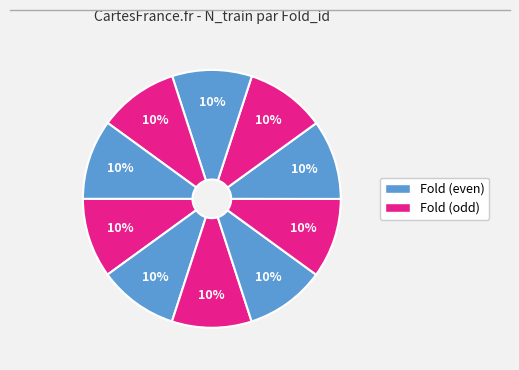

How many segments does this pie chart have?

10